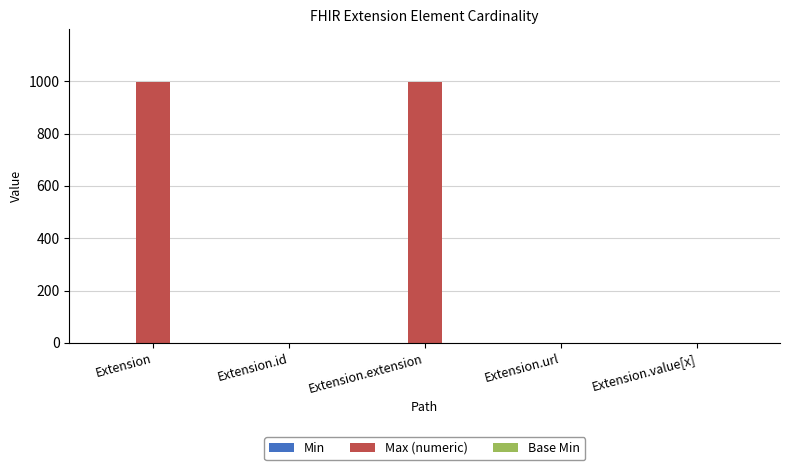

Which series has the largest total across all categories?

Max (numeric)